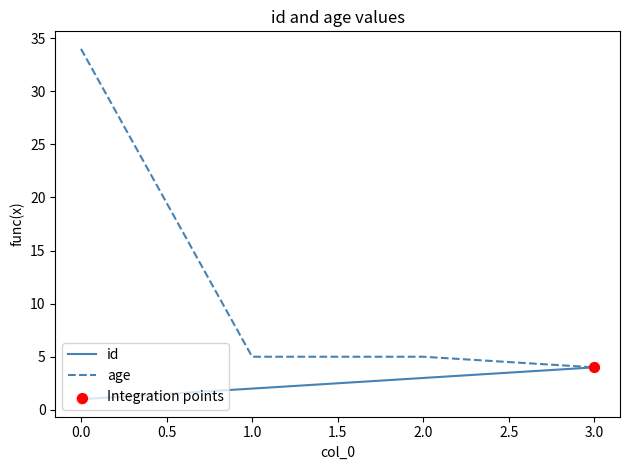

At how many categories does at least one series exceed 19?

1